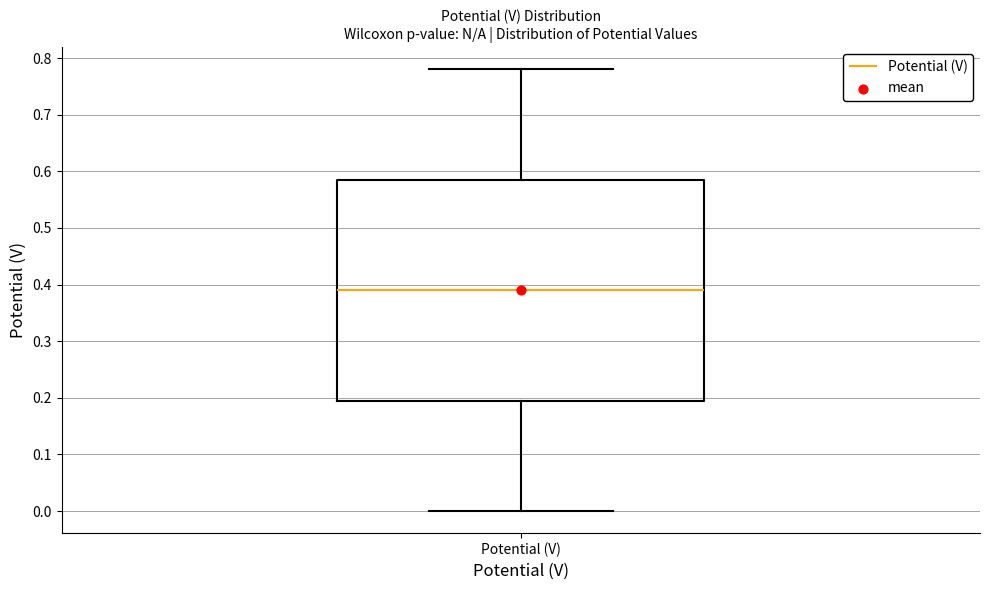

Read this box plot against the y-axis: the position of the median line, the range covered by the box, and the ends of both whiskers. The values are not printed on the chart, so give them approximately, as read against the axis.

median 0.39, box 0.20 to 0.59, whiskers 0.00 to 0.78